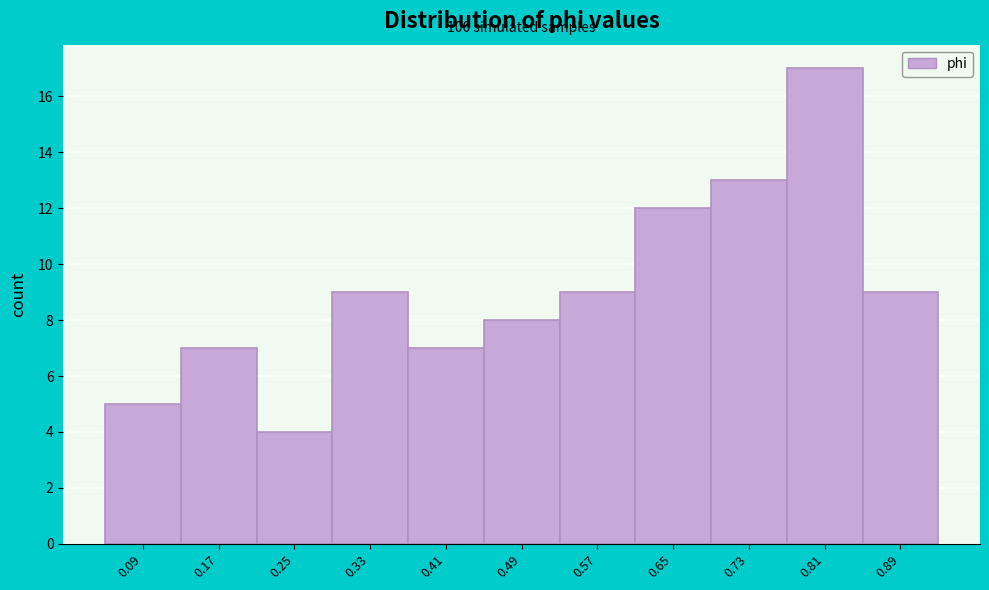

Which range on the x-axis has the tallest bar?

0.77 to 0.85